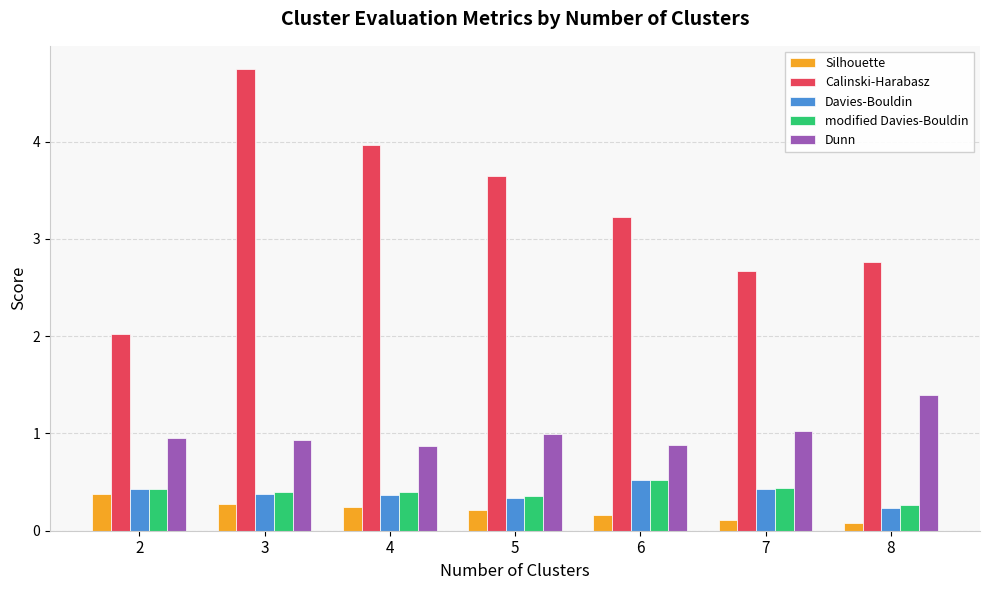

What is the total value across all series at 5?

5.6